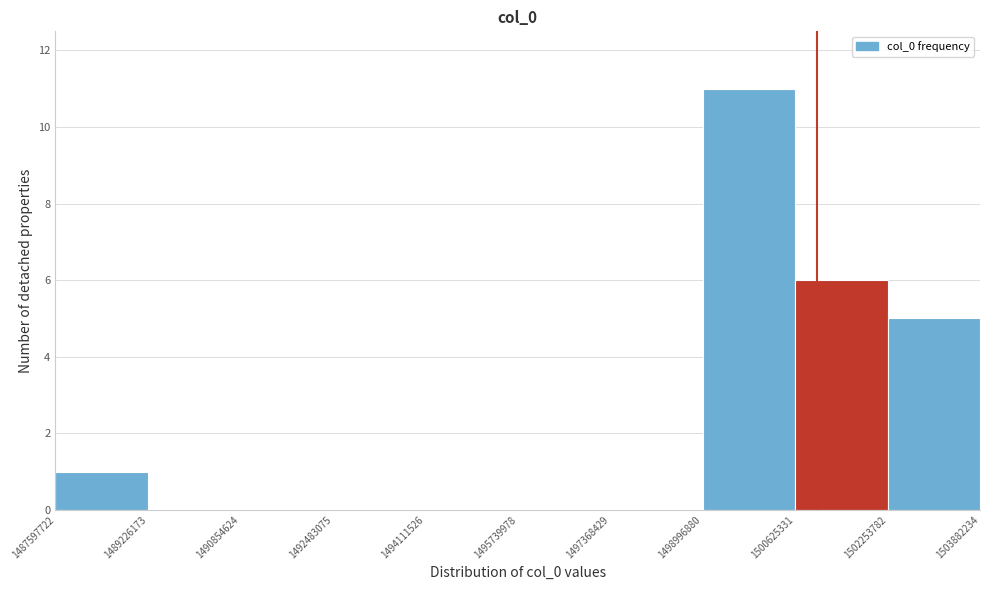

Reading left to right, transcribe this chart: for each bar, give the range it covers on the x-axis and its height. The values are not printed on the chart, so give them approximately, as read against the axis.

1487597722 to 1489226173: 1
1489226173 to 1490854624: 0
1490854624 to 1492483075: 0
1492483075 to 1494111526: 0
1494111526 to 1495739978: 0
1495739978 to 1497368429: 0
1497368429 to 1498996880: 0
1498996880 to 1500625331: 11
1500625331 to 1502253782: 6
1502253782 to 1503882234: 5